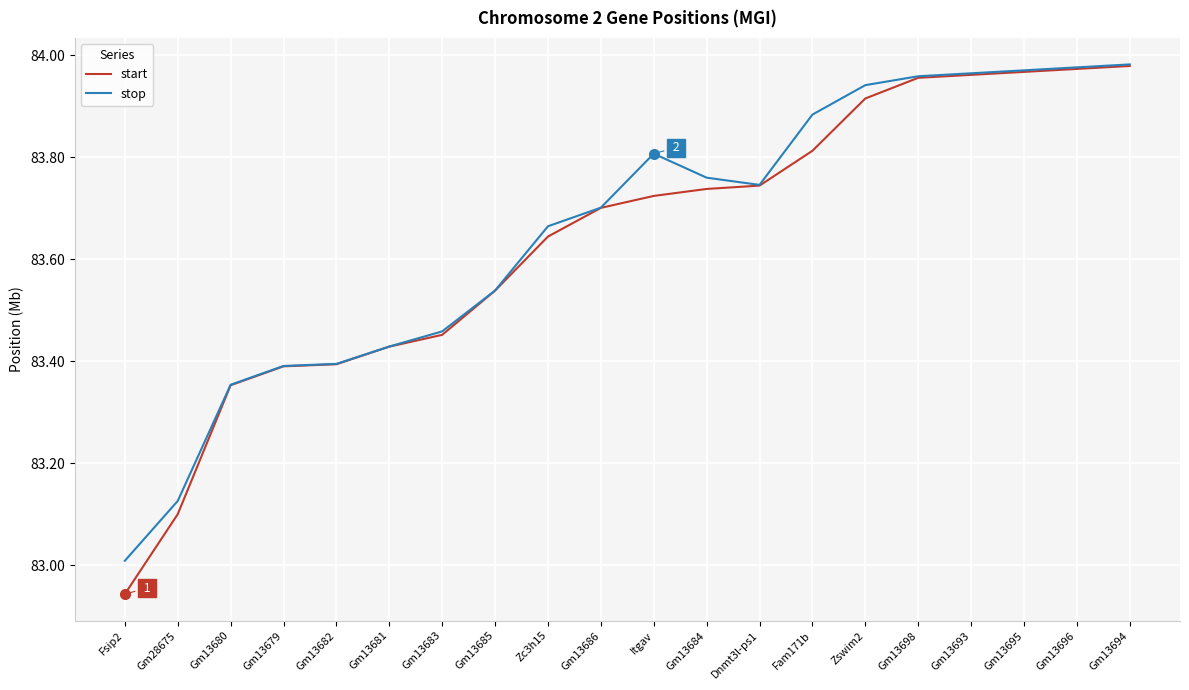

Which category has the lowest value in the stop series?

Fsip2